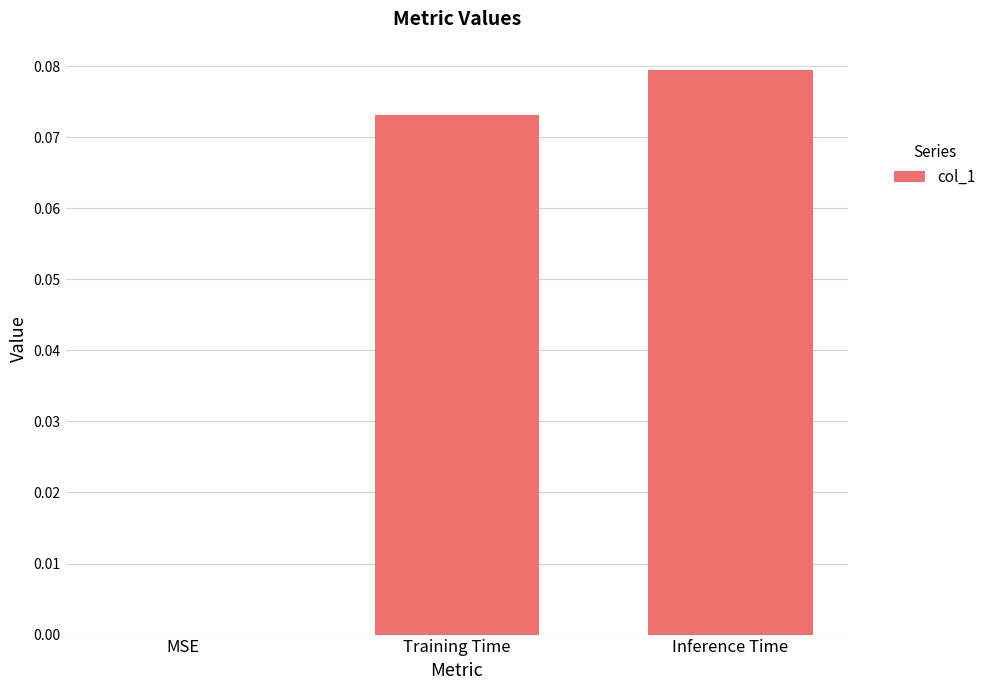

Between Inference Time and MSE, which is larger?

Inference Time